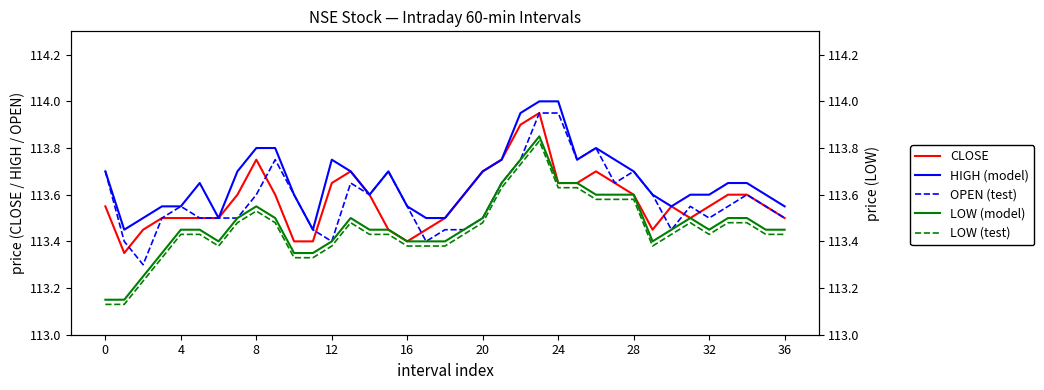

What is the smallest value displayed?

113.1